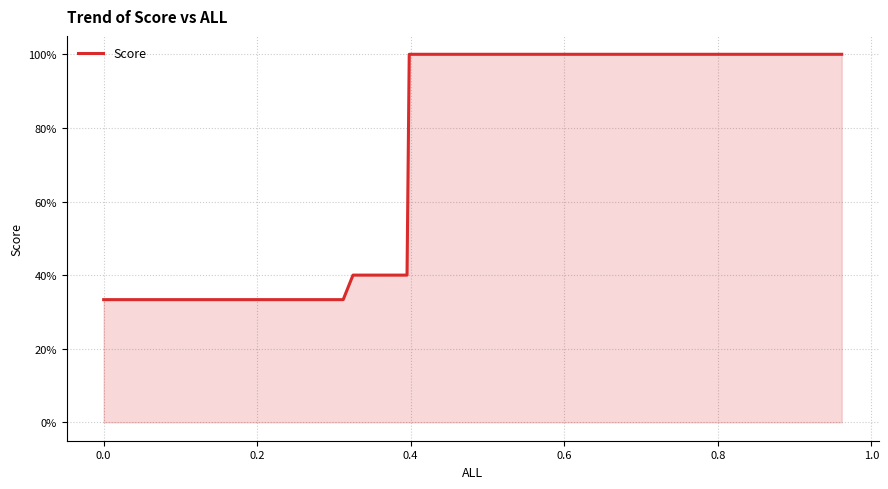

What is the minimum value shown in the chart?

0.3